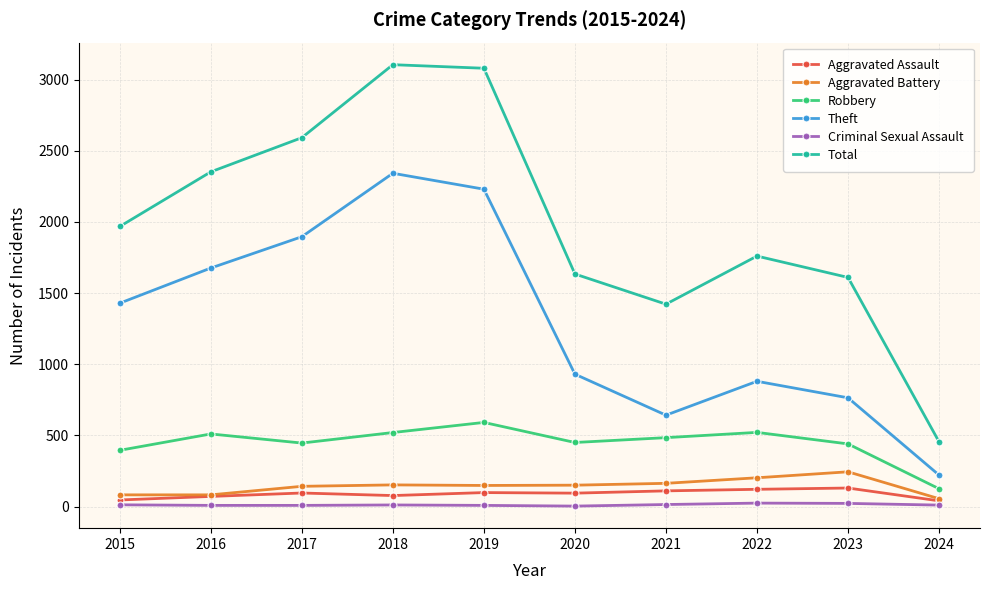

At how many categories does at least one series exceed 1575?

8